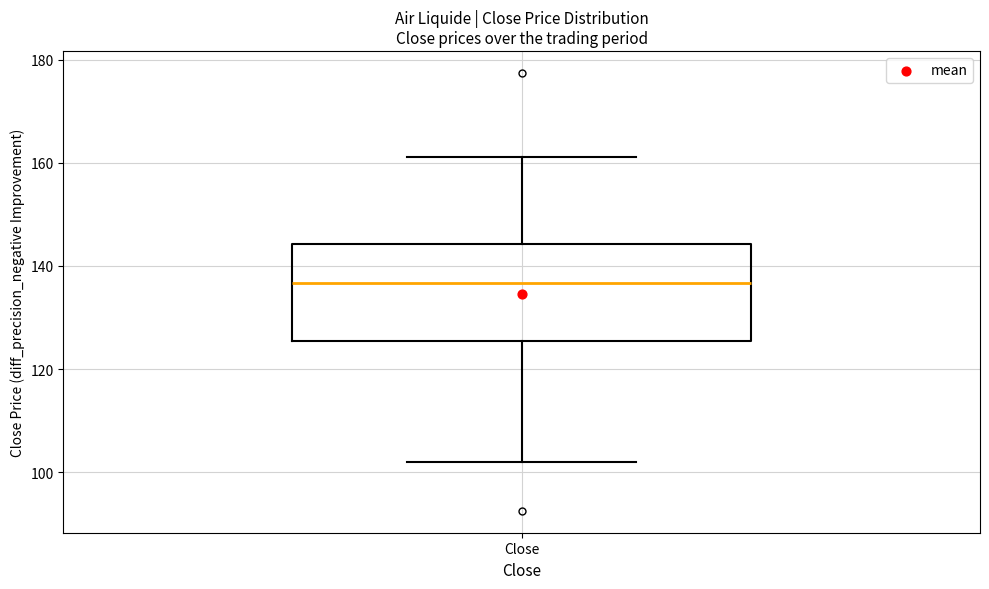

Where is the lower edge of the box for Close on the y-axis? The values are not printed on the chart, so give them approximately, as read against the axis.

126